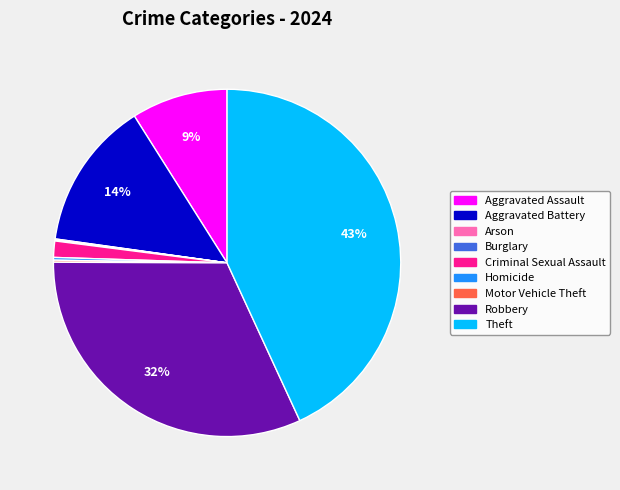

Do Aggravated Battery and Aggravated Assault together represent more than half of the pie?

No